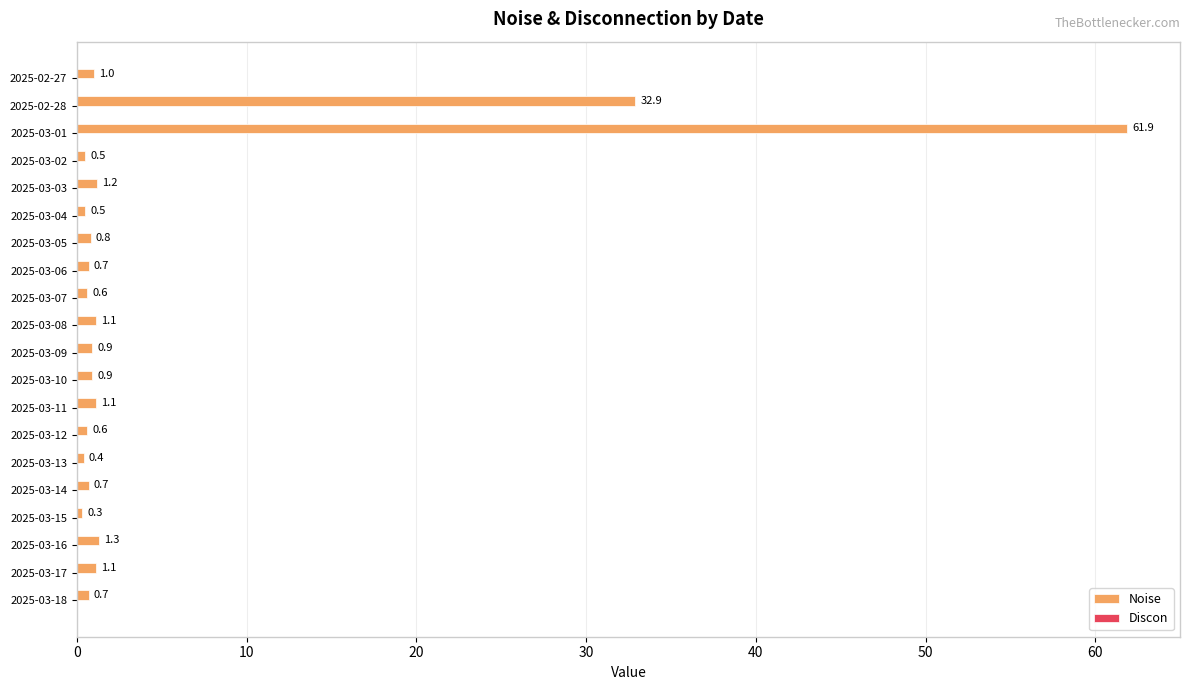

Reading bottom to top, transcribe all the data shown in this chart.

0.7	1.1	1.3	0.3	0.7	0.4	0.6	1.1	0.9	0.9	1.1	0.6	0.7	0.8	0.5	1.2	0.5	61.9	32.9	1.0